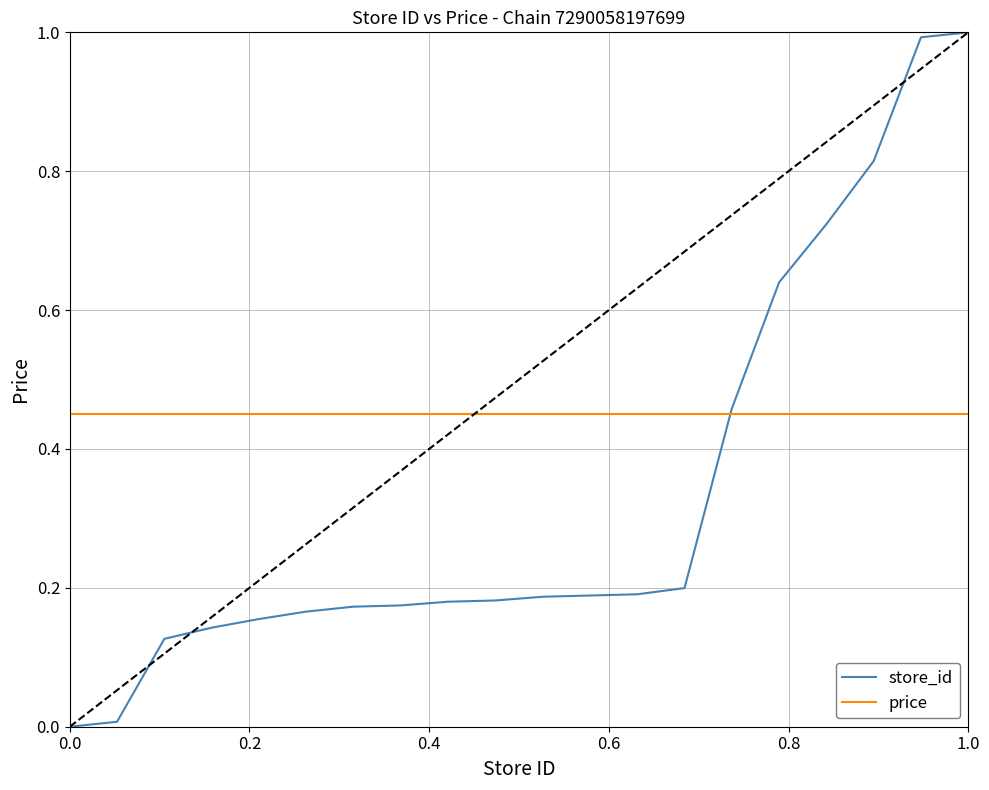

Rank the series by their average value, from lowest to highest.

store_id, price